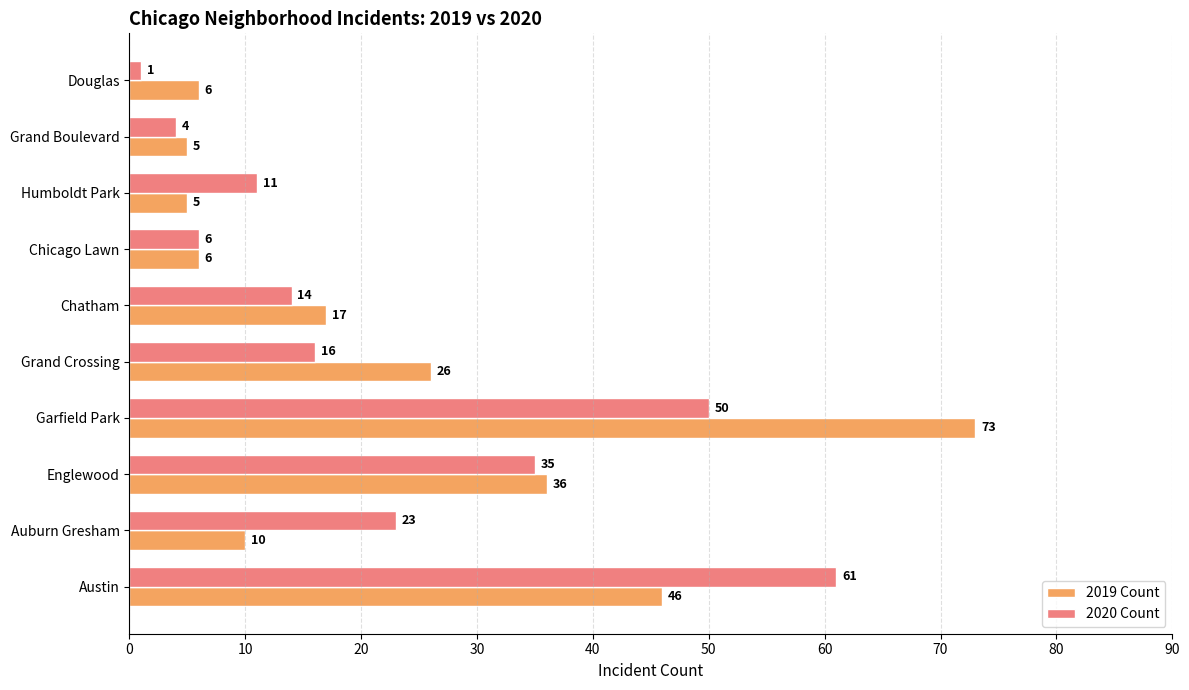

Which label corresponds to the largest value in the chart?

Garfield Park